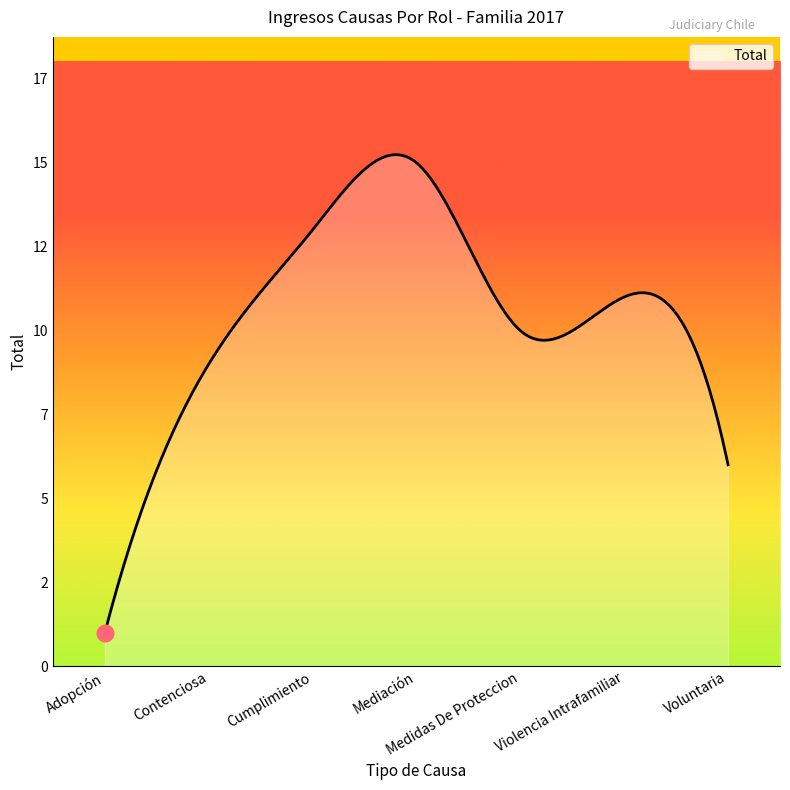

Does the chart display data point markers on the line(s)?

No